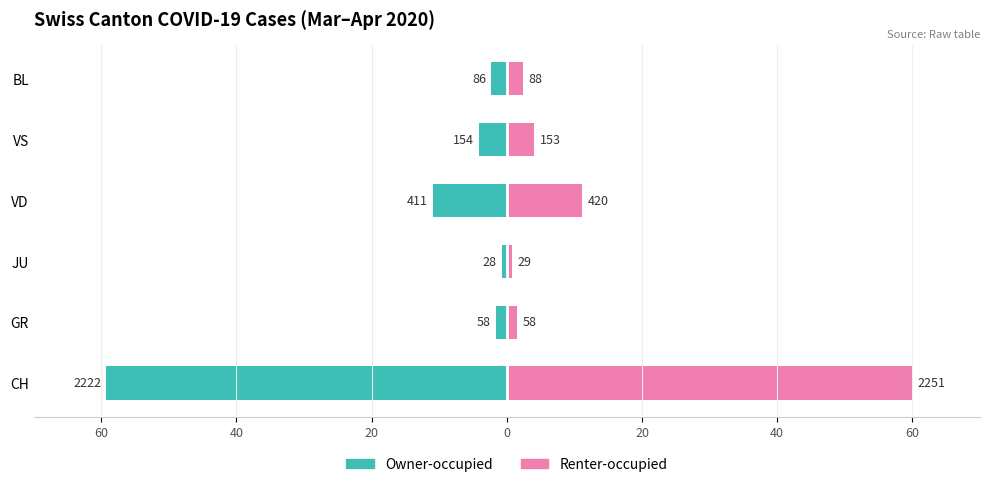

What is the sum of all Owner-occupied values?

-78.9